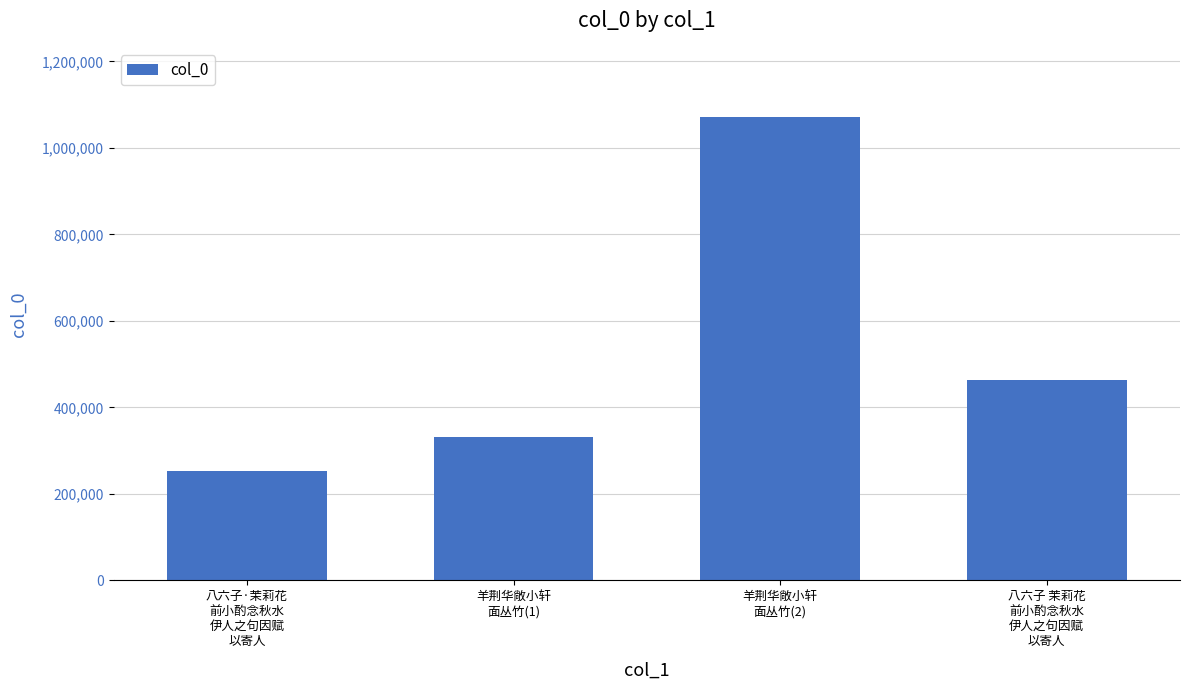

What is the approximate value at 八六子 茉莉花
前小酌念秋水
伊人之句因赋
以寄人, to the nearest 10?

463870